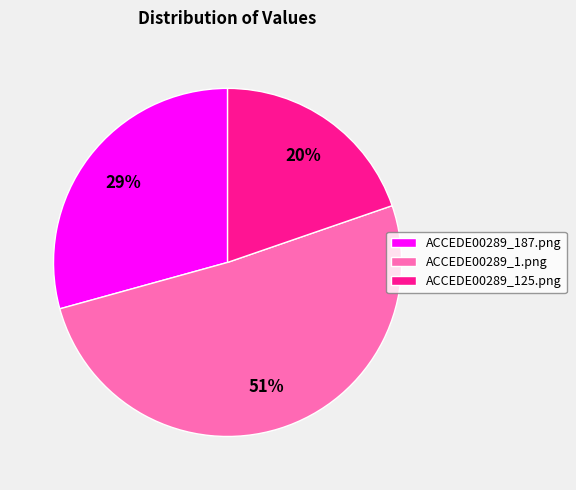

Is it true that ACCEDE00289_125.png is 12% of the pie?

False